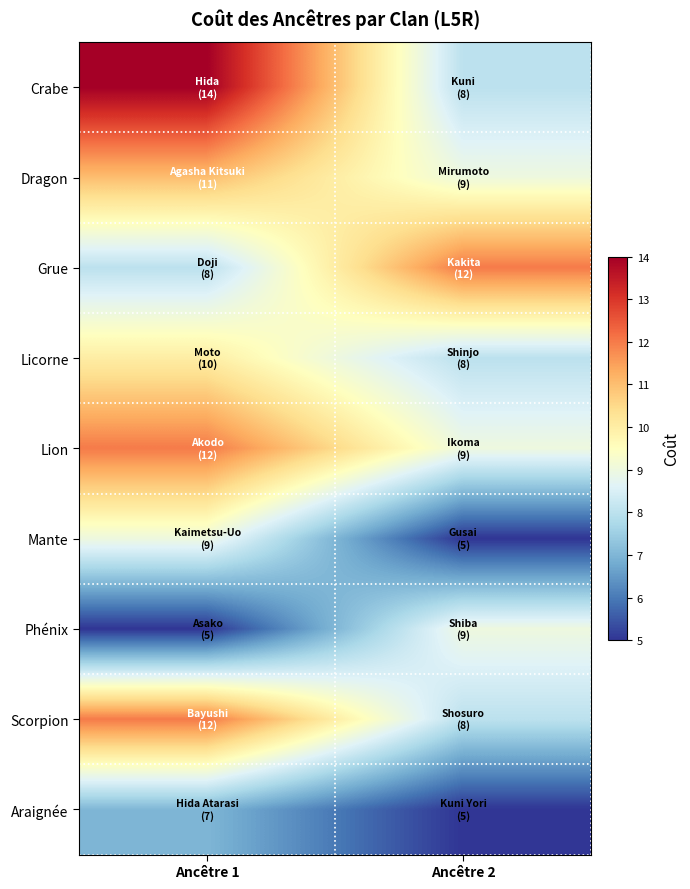

Which series has the largest total across all categories?

Crabe